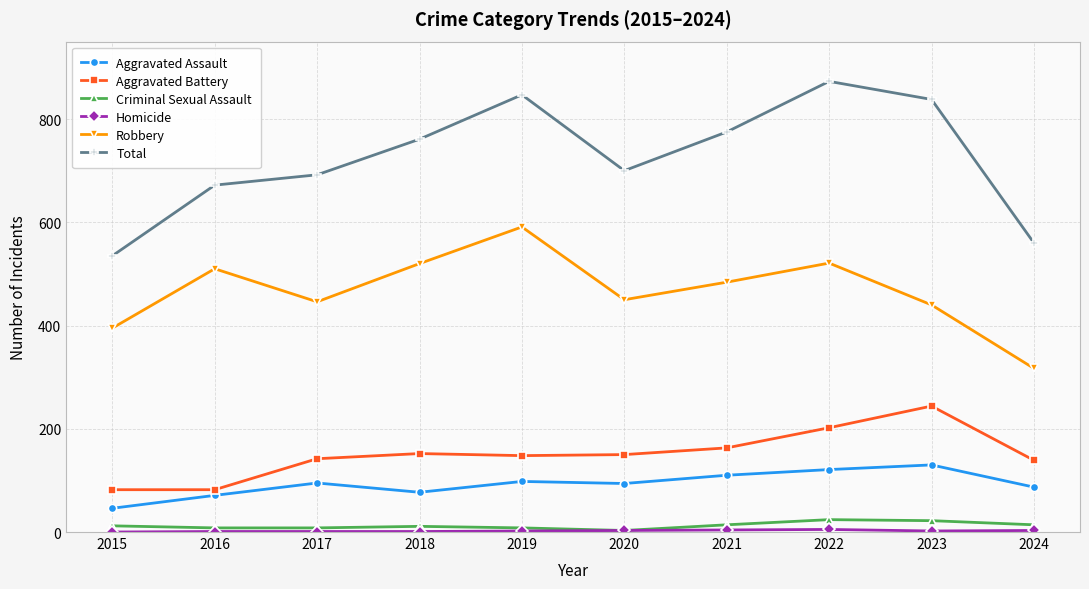

Which series has the largest total across all categories?

Total